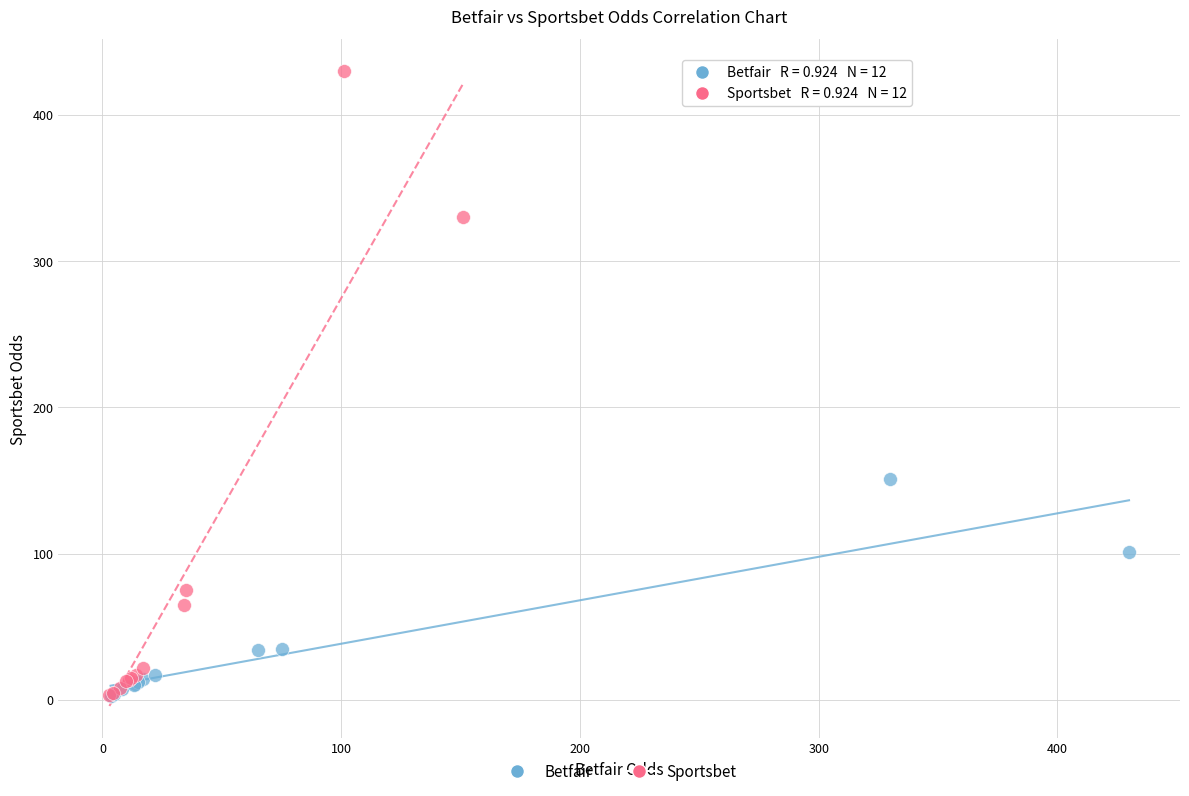

Which series has the largest Y range (max minus min)?

Sportsbet